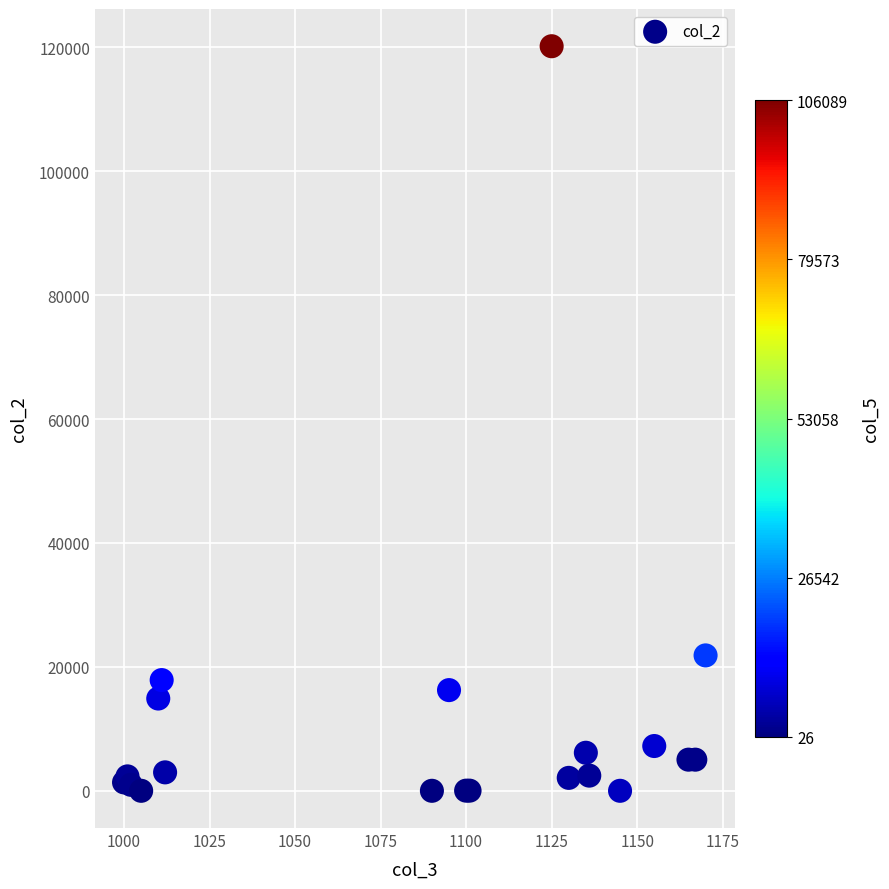

What Y value in the scatter plot is closest to 60089?

21853